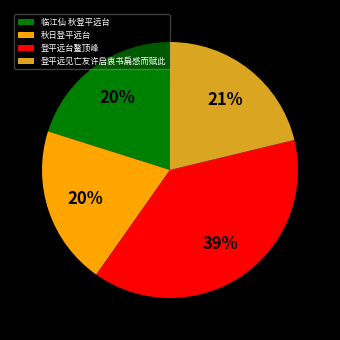

Is there a majority slice in this chart?

No